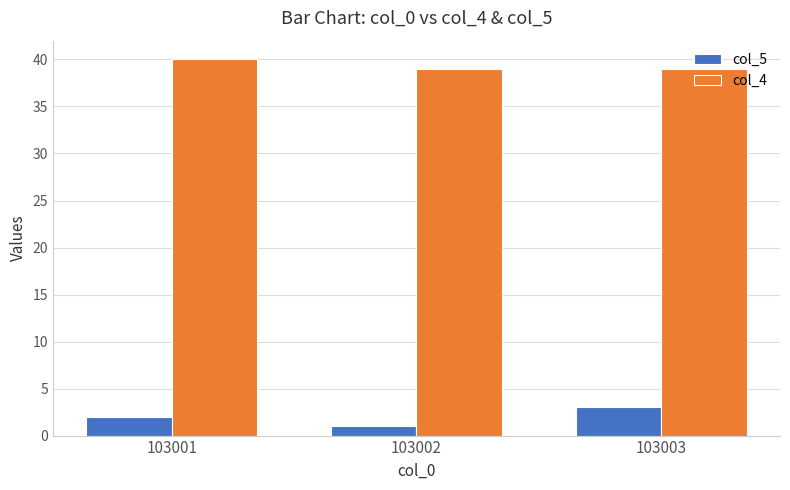

How many data points in col_5 are less than 2?

1